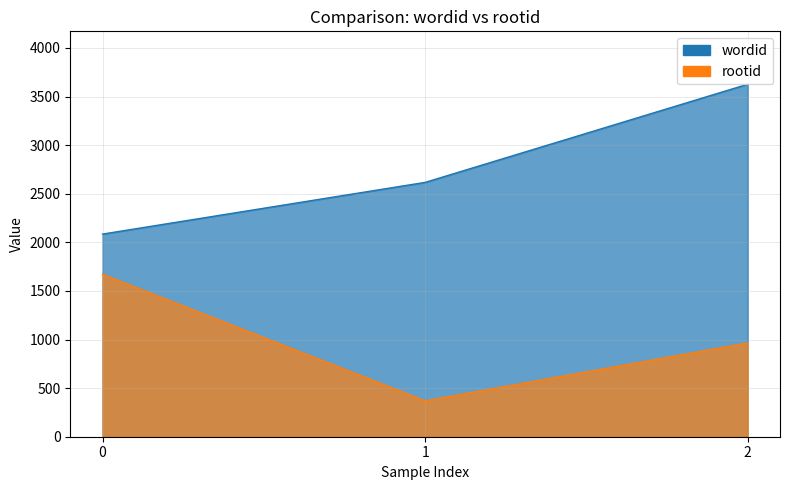

How many categories are shown in the chart?

3